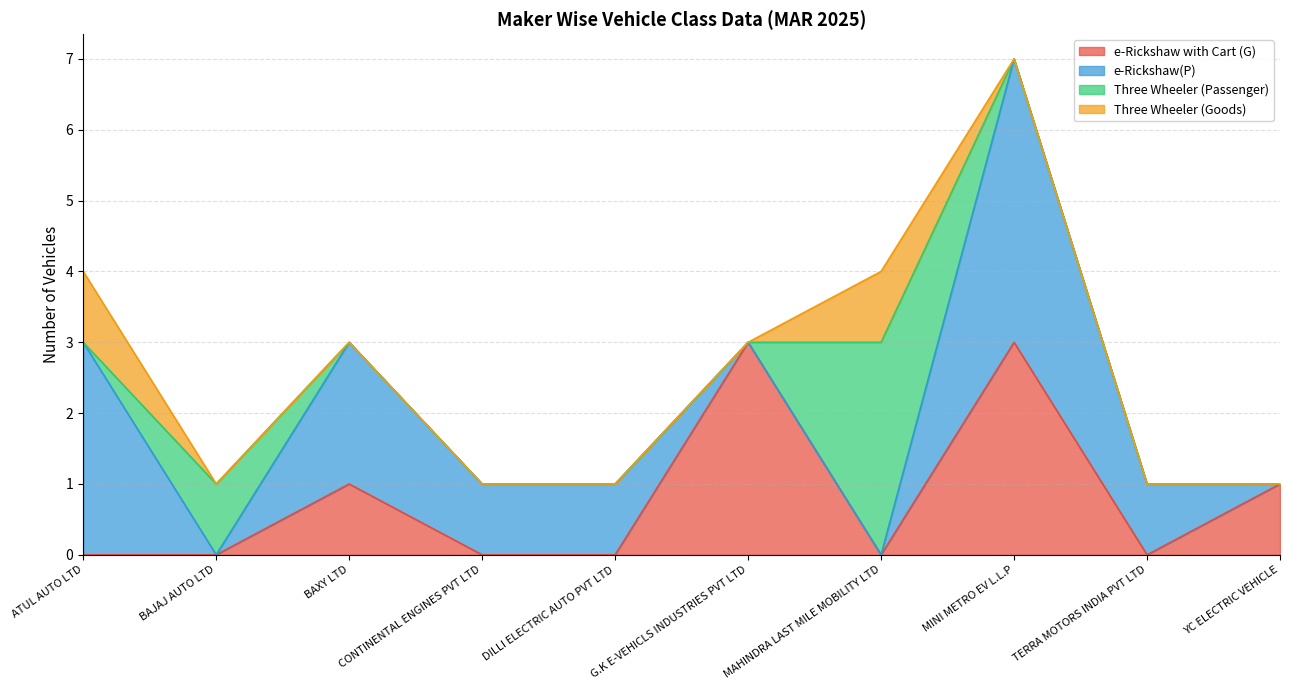

How many categories are shown in the chart?

10